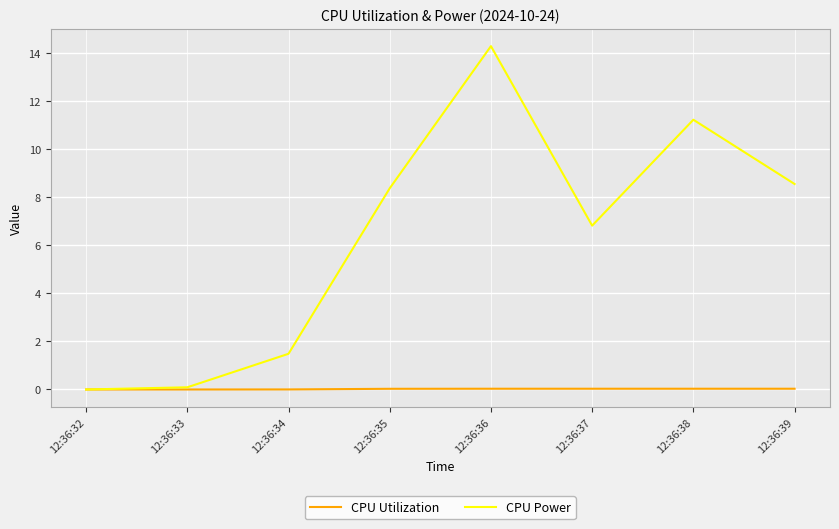

Which series has the largest total across all categories?

CPU Power